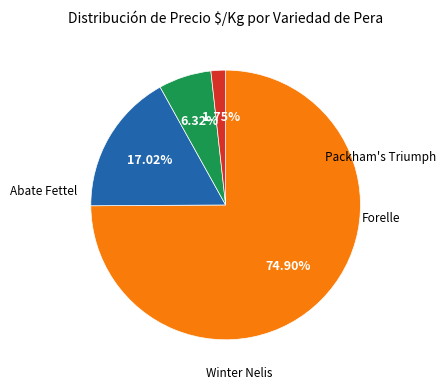

Is there a majority slice in this chart?

Yes